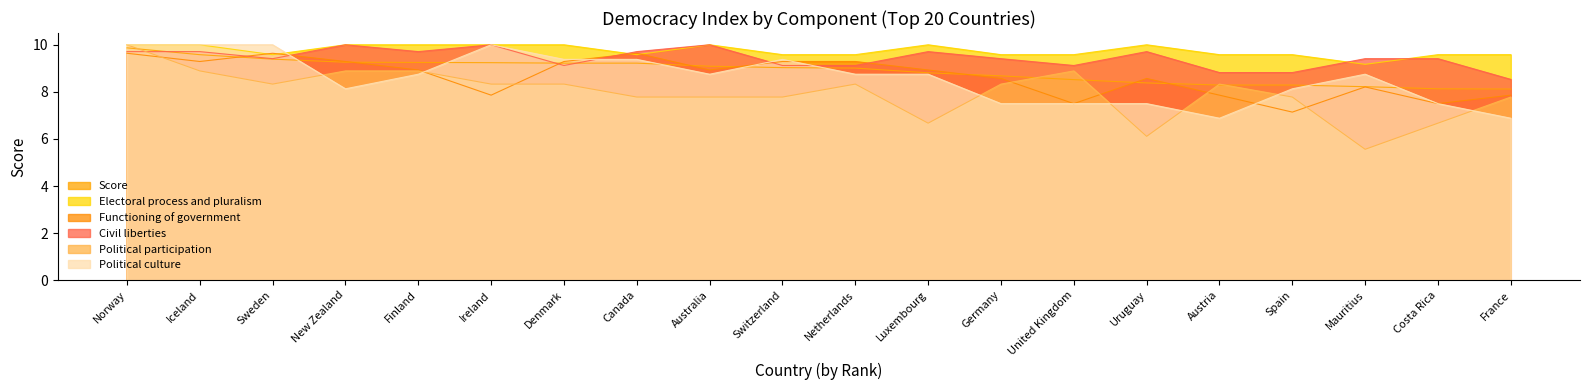

What is the sum of the Political participation values at Austria and Sweden?

16.7